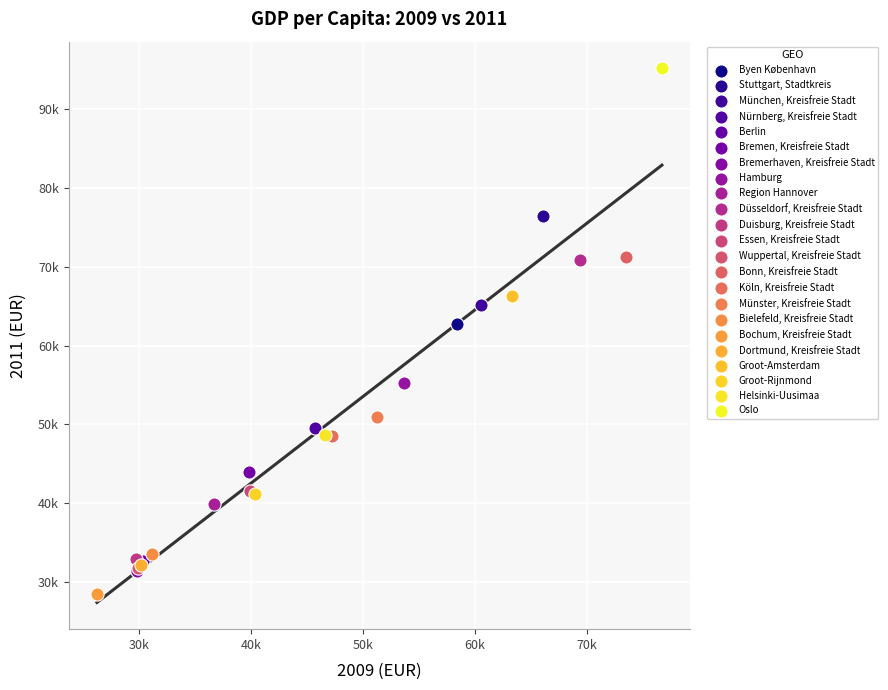

Which series contains the highest Y value?

Oslo